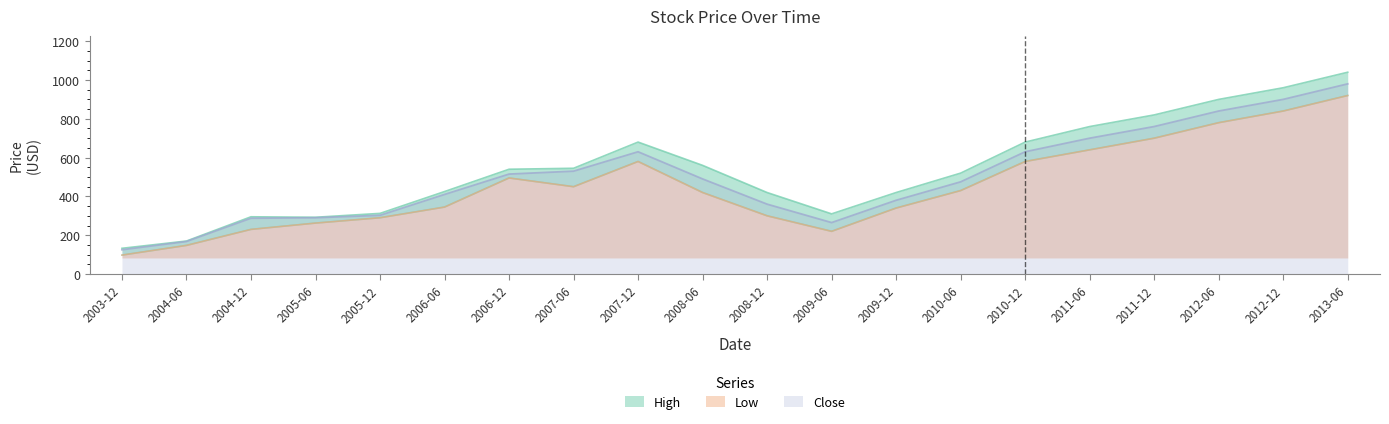

True or false: Close and High intersect in this chart.

False